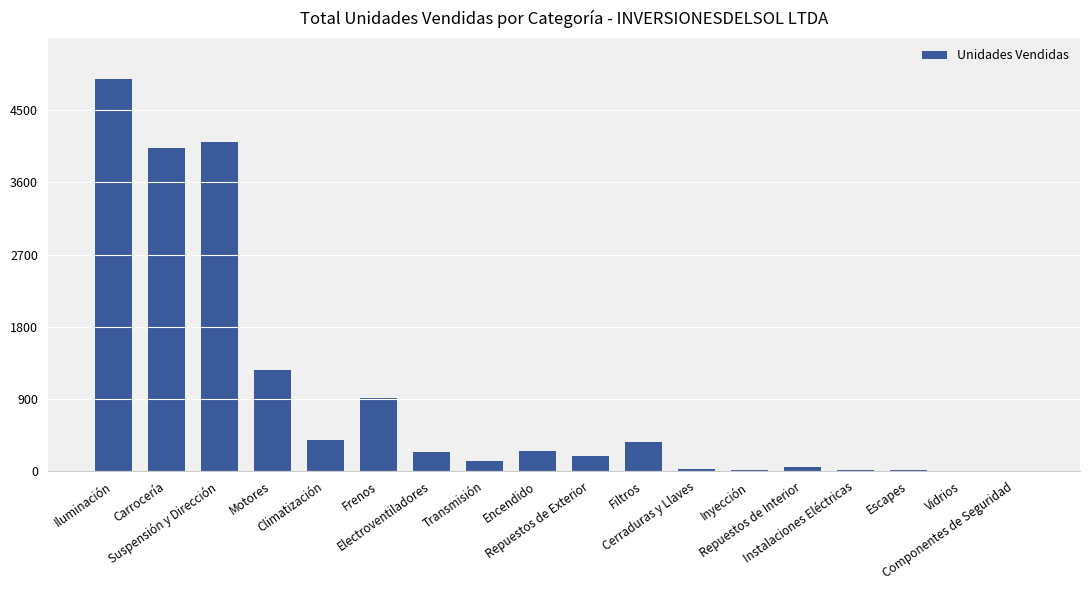

How many categories are shown in the chart?

18